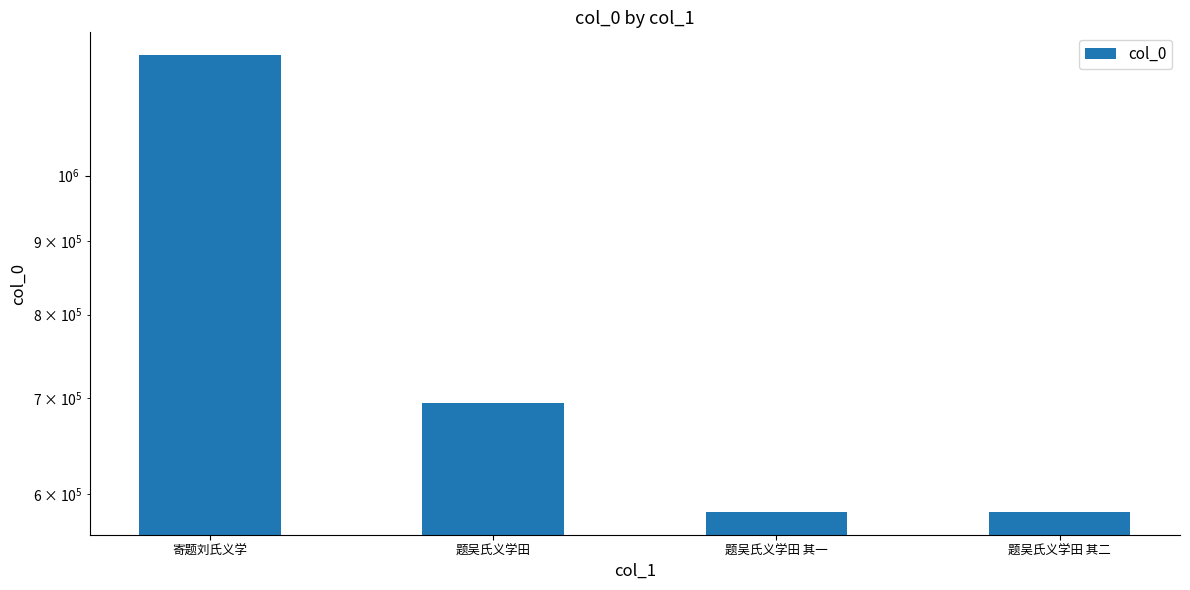

What position from the left is 题吴氏义学田 其二?

4